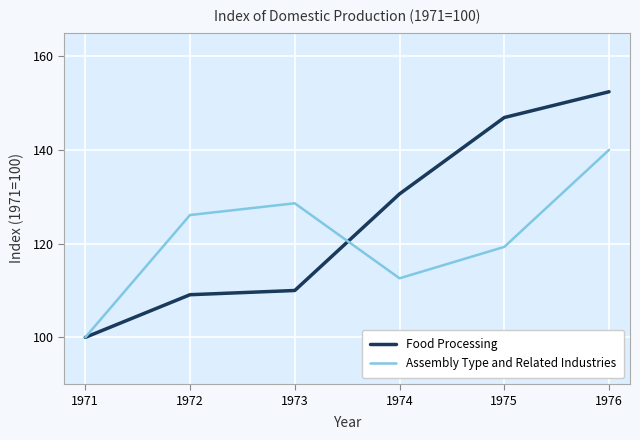

Which series has the widest spread of values?

Food Processing